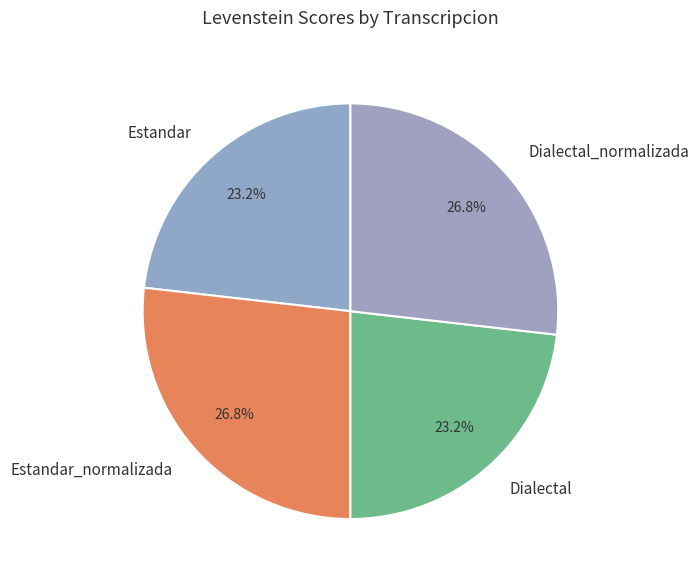

Does Estandar_normalizada account for over 50% of the chart?

No